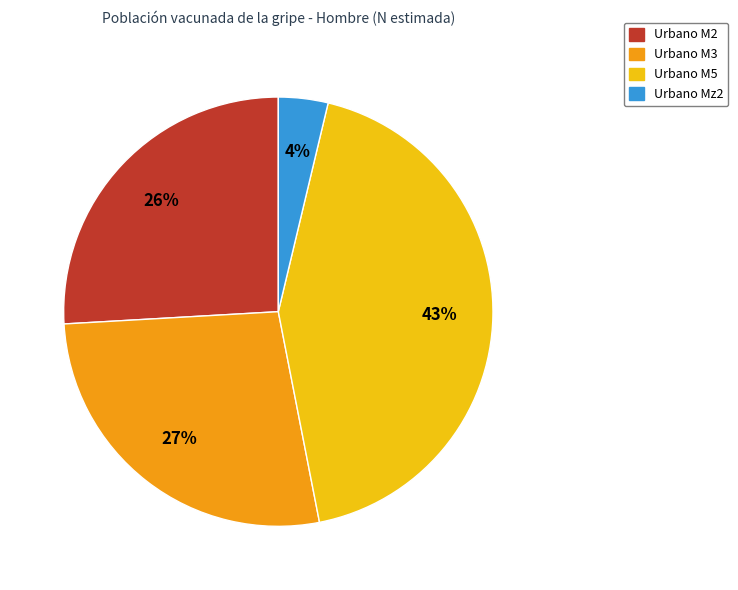

Is there any slice that represents more than half of the pie?

No